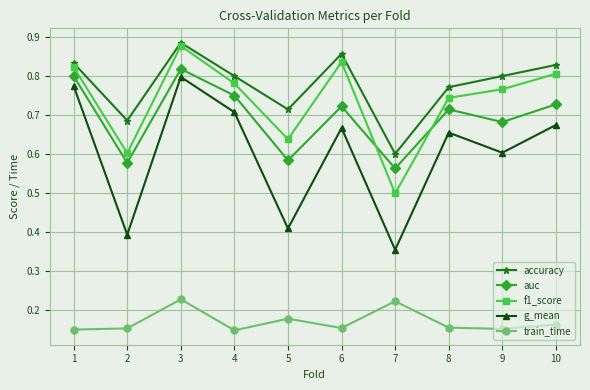

At which category does the chart reach its peak across all series?

3